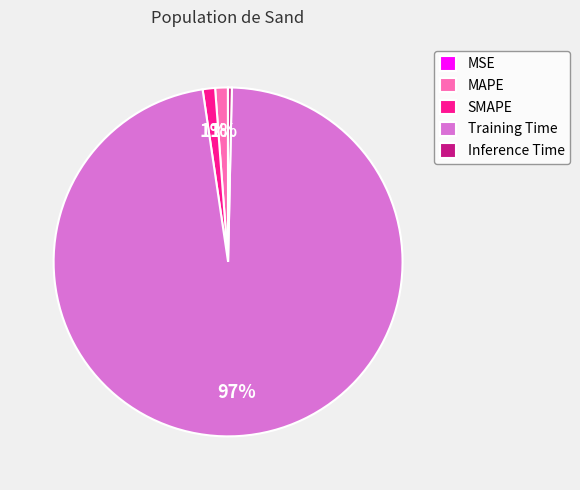

Which category has the biggest portion of the pie?

Training Time